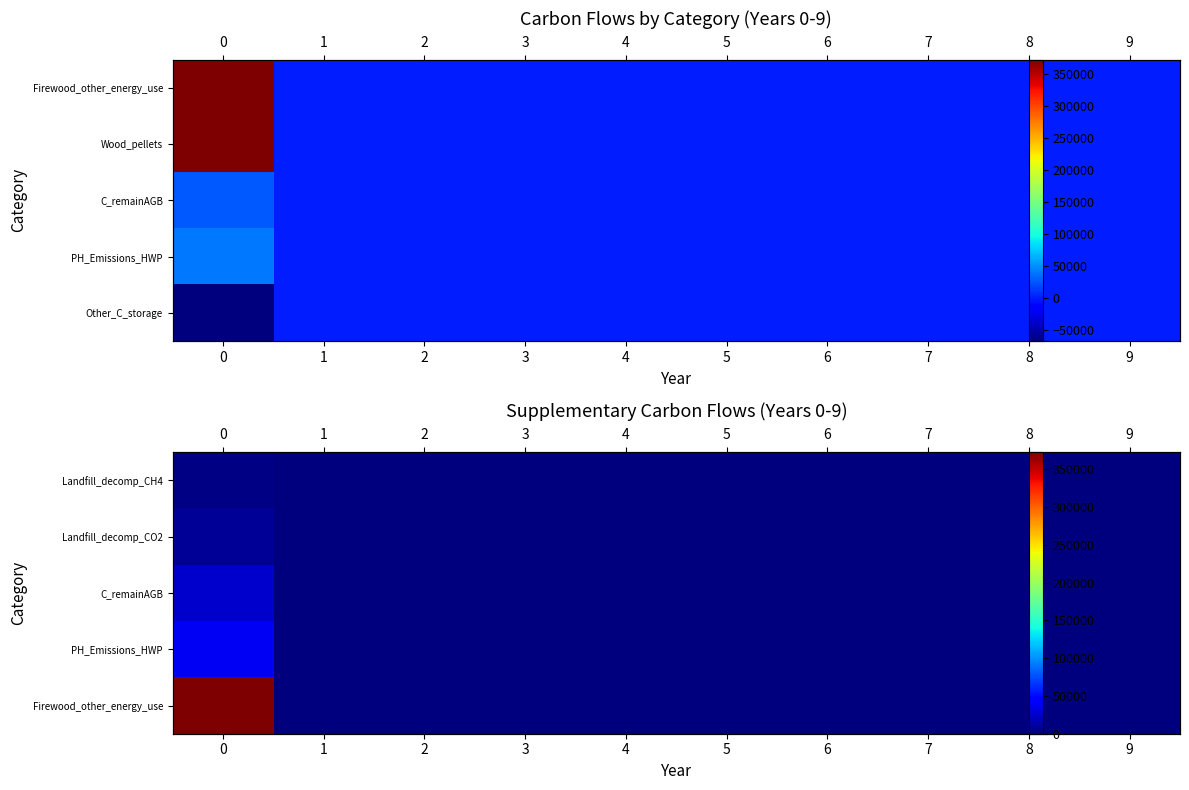

The Landfill_decomp_CH4 series shows 0.0 at 9. True or false?

True